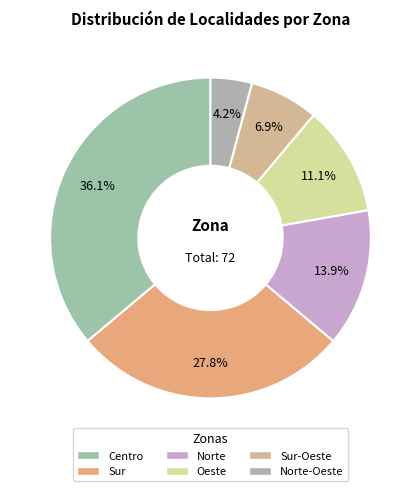

How many segments does this pie chart have?

6